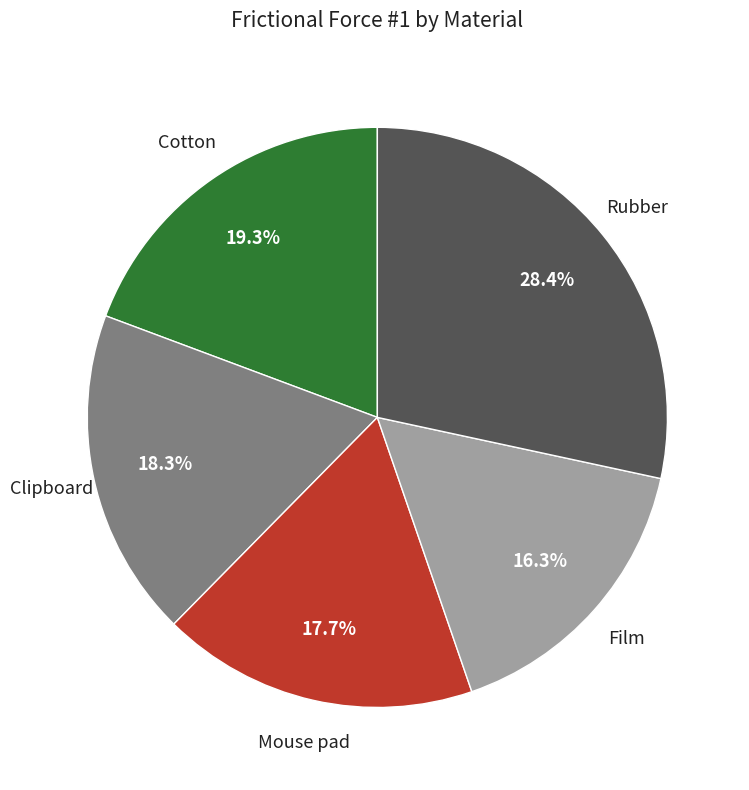

Is there a majority slice in this chart?

No